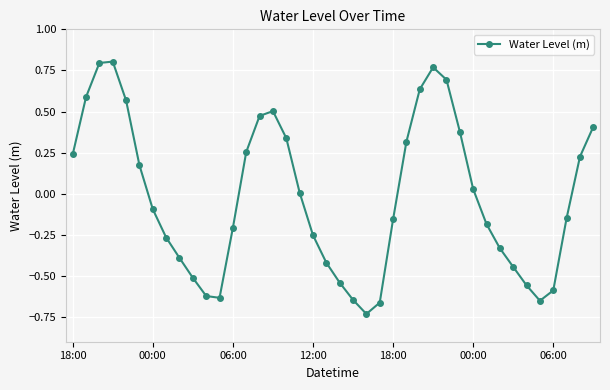

True or false: the data has more than 0 interior local peaks.

True